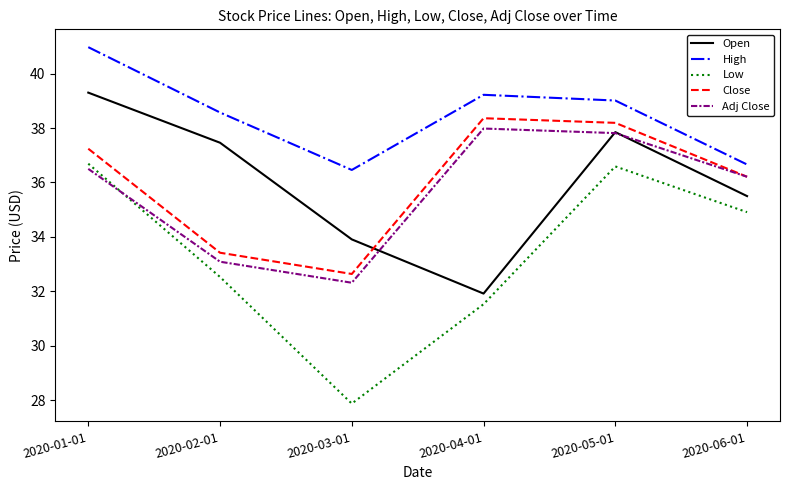

What is the difference between the second highest and minimum values in the Adj Close series?

5.5